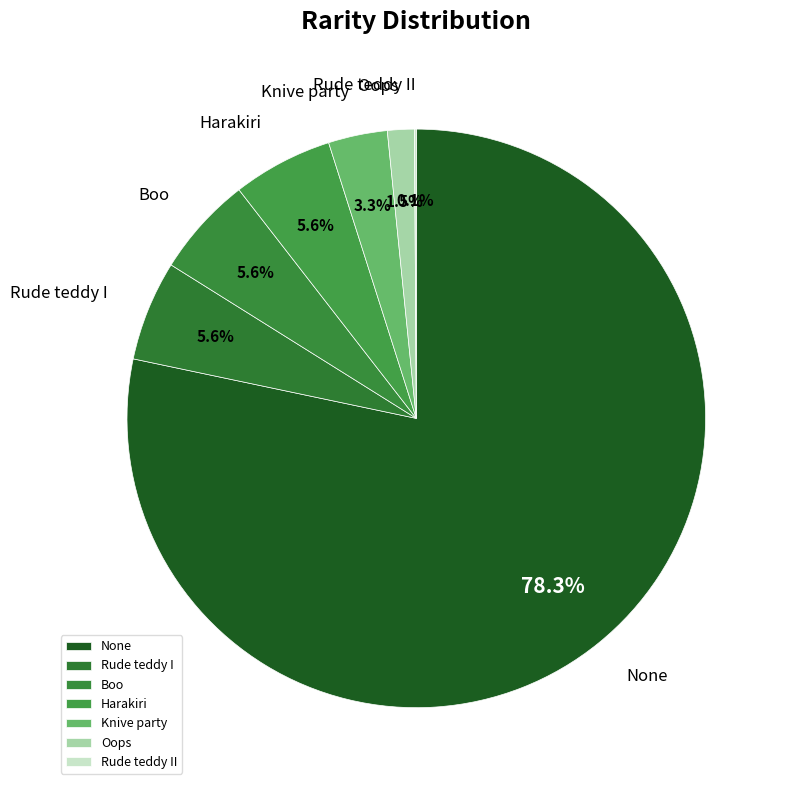

What is the majority slice?

None